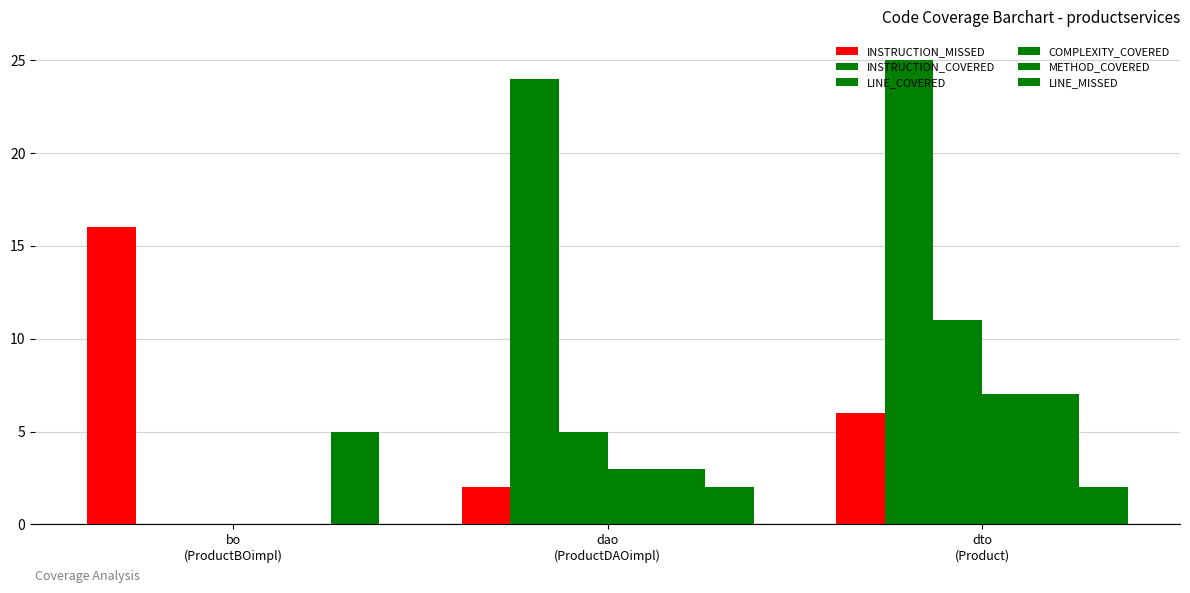

What is the sum of the LINE_COVERED values at bo
(ProductBOimpl) and dto
(Product)?

11